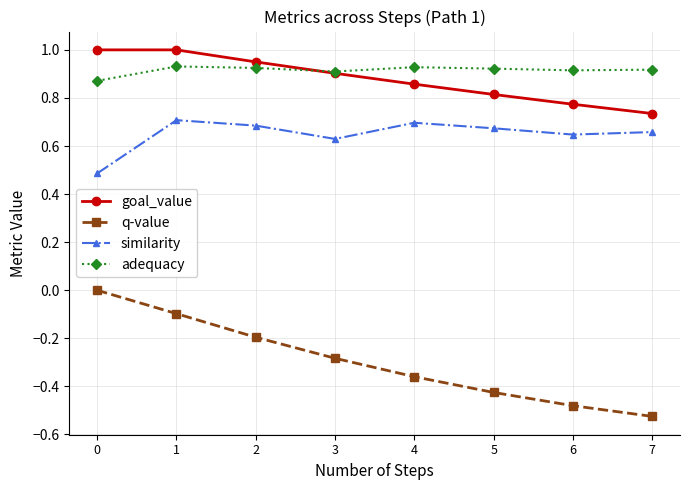

True or false: goal_value and q-value cross at least once.

False